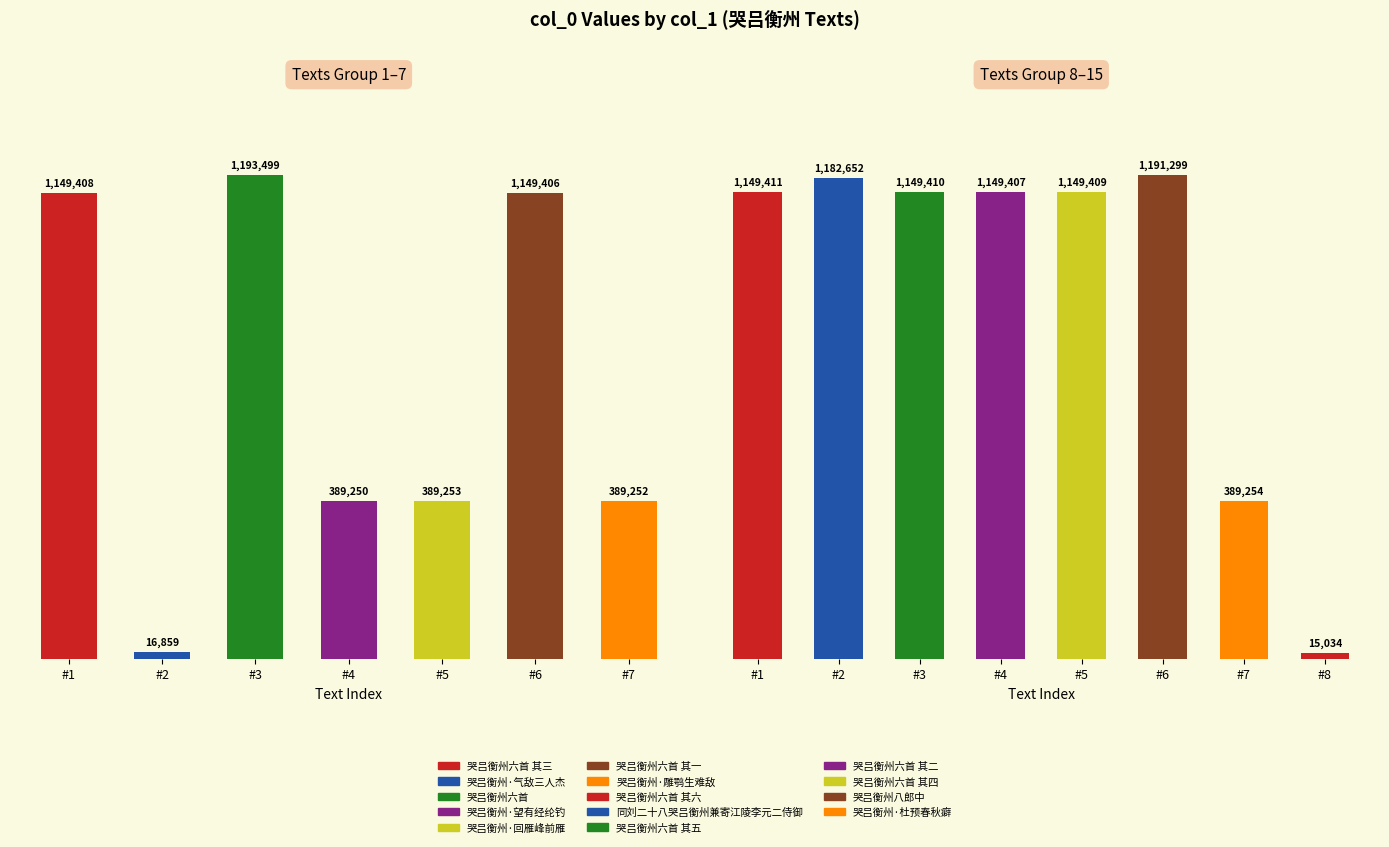

The value at 哭吕衡州·雕鹗生难敌 is 79043. True or false?

False